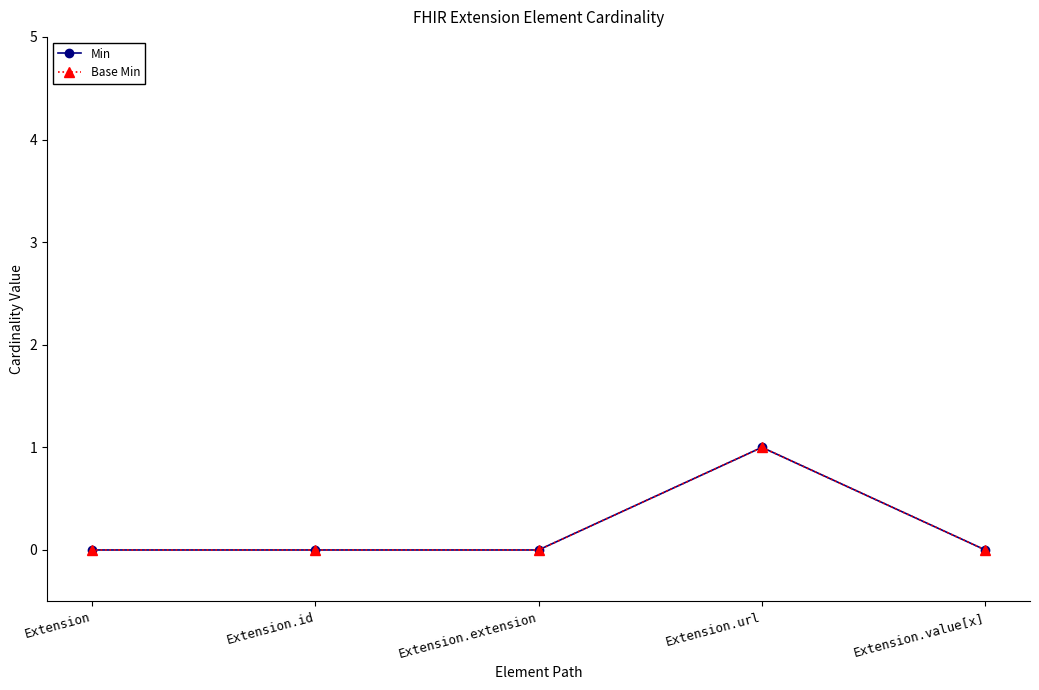

Does the chart have visible grid lines?

No